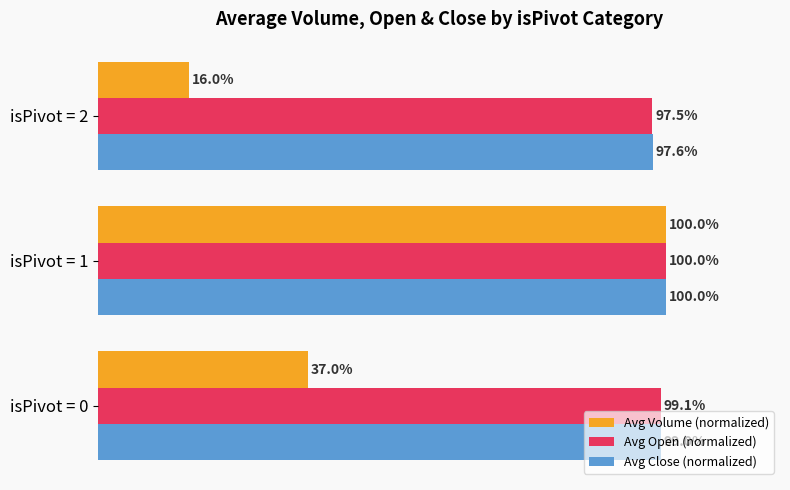

At isPivot = 2, list the series in order from smallest to largest.

Avg Volume (normalized), Avg Open (normalized), Avg Close (normalized)